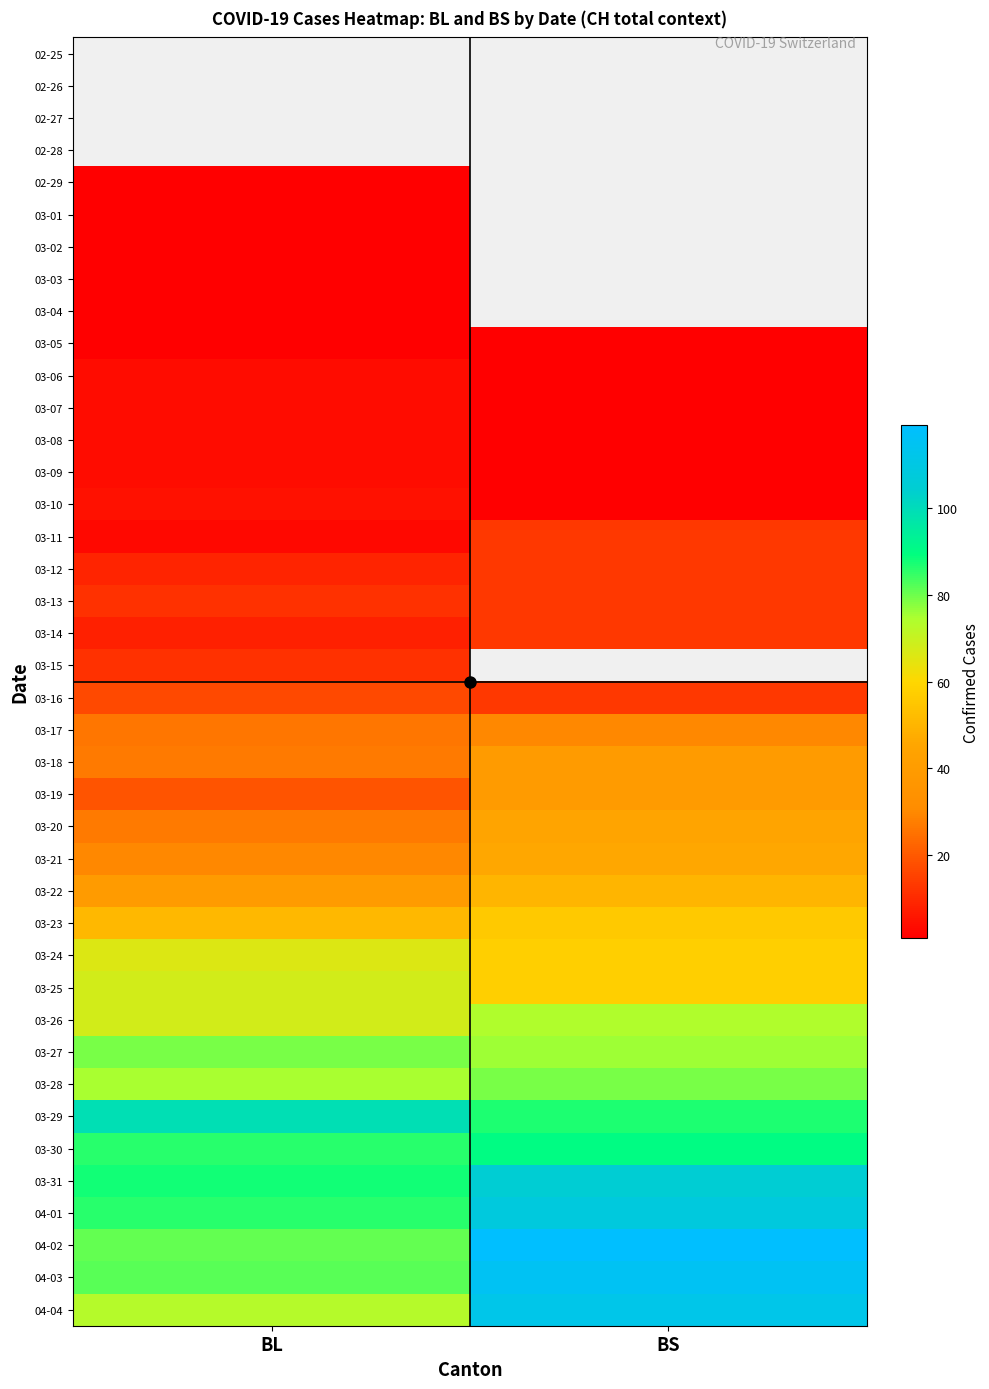

The 03-24 series shows 66.0 at BL. True or false?

True